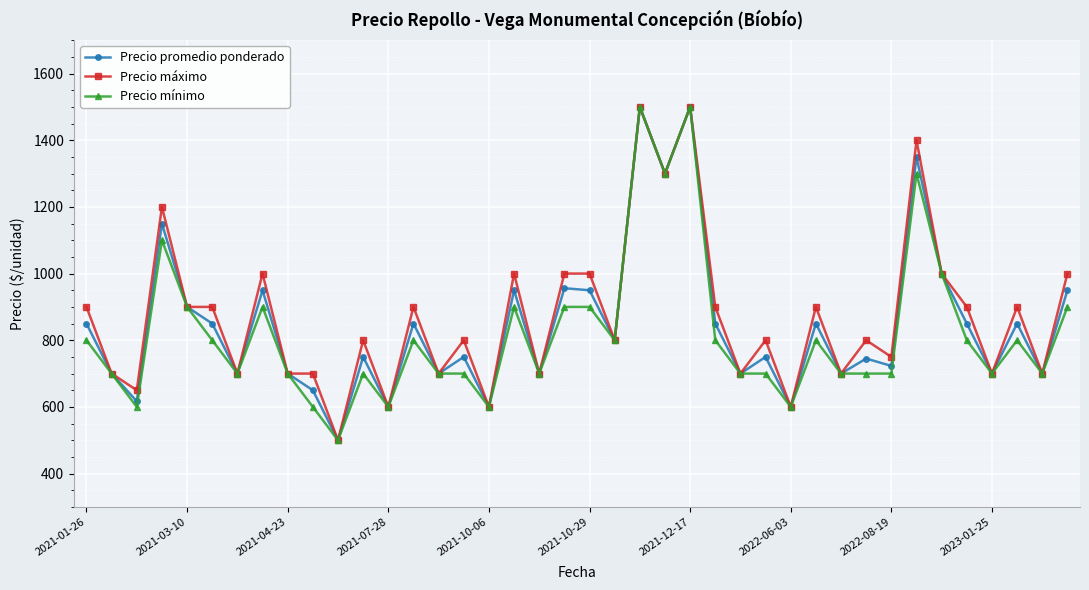

List the series in order of their overall mean, lowest first.

Precio mínimo, Precio promedio ponderado, Precio máximo